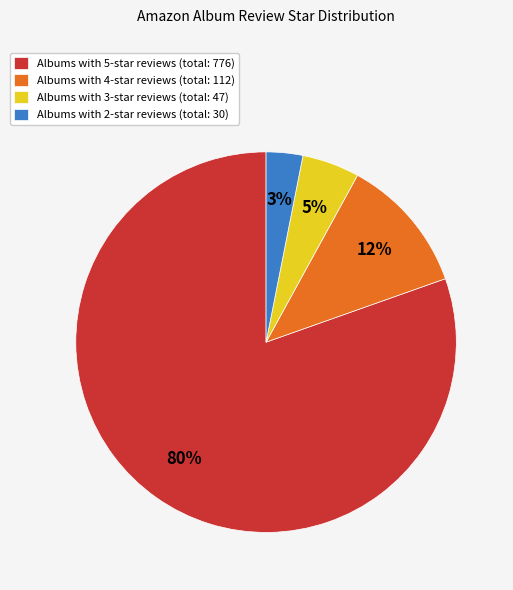

To the nearest percent, what percentage of the pie is Albums with 4-star reviews (total: 112)?

12%